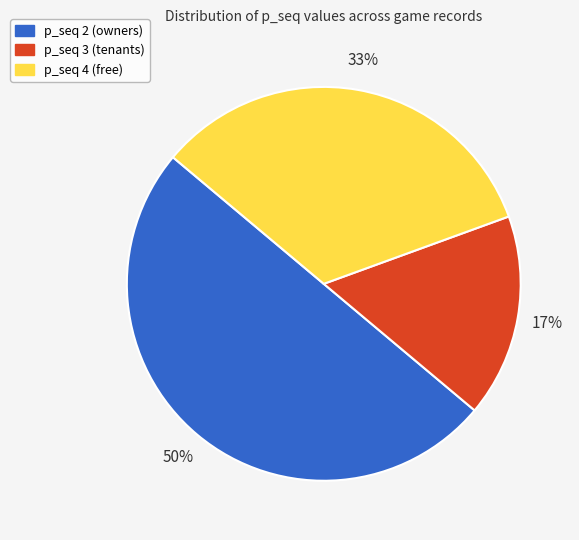

To the nearest percent, what is the combined percentage of p_seq 2 and p_seq 3?

67%